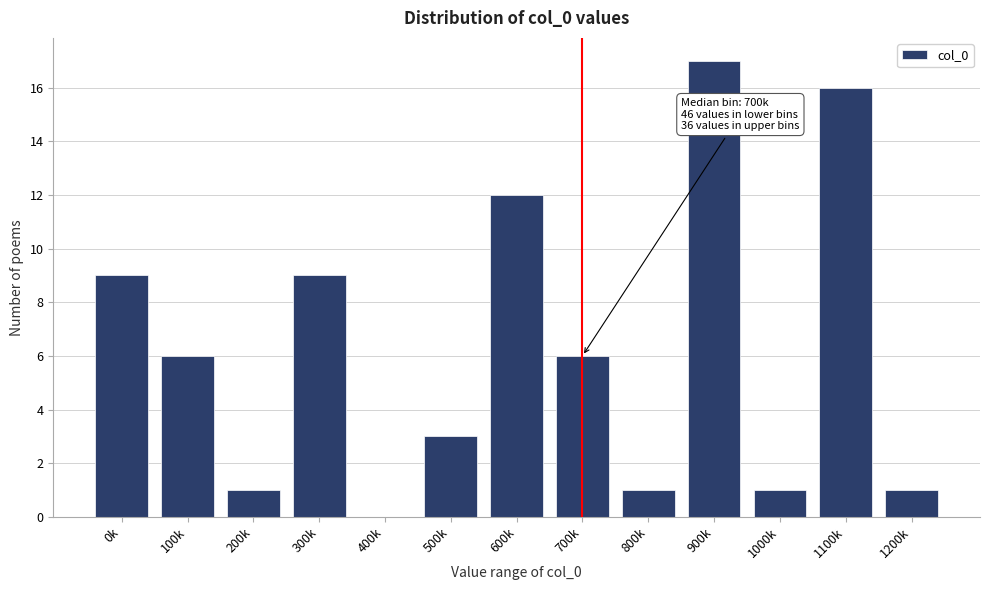

Reading left to right, transcribe all the data shown in this chart.

0k=9	100k=6	200k=1	300k=9	400k=0	500k=3	600k=12	700k=6	800k=1	900k=17	1000k=1	1100k=16	1200k=1